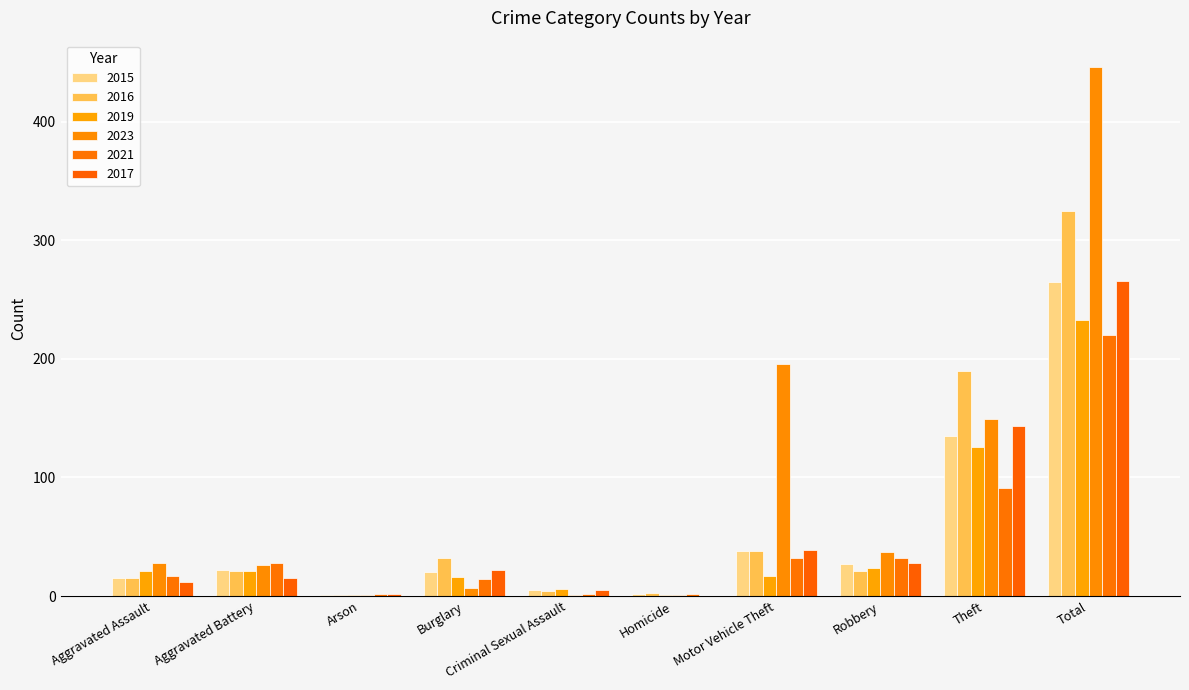

Reading left to right, transcribe all the data shown in this chart.

2015: Aggravated Assault=15	Aggravated Battery=22	Arson=1	Burglary=20	Criminal Sexual Assault=5	Homicide=2	Motor Vehicle Theft=38	Robbery=27	Theft=135	Total=265
2016: Aggravated Assault=15	Aggravated Battery=21	Arson=1	Burglary=32	Criminal Sexual Assault=4	Homicide=3	Motor Vehicle Theft=38	Robbery=21	Theft=190	Total=325
2019: Aggravated Assault=21	Aggravated Battery=21	Arson=1	Burglary=16	Criminal Sexual Assault=6	Homicide=1	Motor Vehicle Theft=17	Robbery=24	Theft=126	Total=233
2023: Aggravated Assault=28	Aggravated Battery=26	Arson=1	Burglary=7	Criminal Sexual Assault=1	Homicide=1	Motor Vehicle Theft=196	Robbery=37	Theft=149	Total=446
2021: Aggravated Assault=17	Aggravated Battery=28	Arson=2	Burglary=14	Criminal Sexual Assault=2	Homicide=2	Motor Vehicle Theft=32	Robbery=32	Theft=91	Total=220
2017: Aggravated Assault=12	Aggravated Battery=15	Arson=2	Burglary=22	Criminal Sexual Assault=5	Homicide=0	Motor Vehicle Theft=39	Robbery=28	Theft=143	Total=266